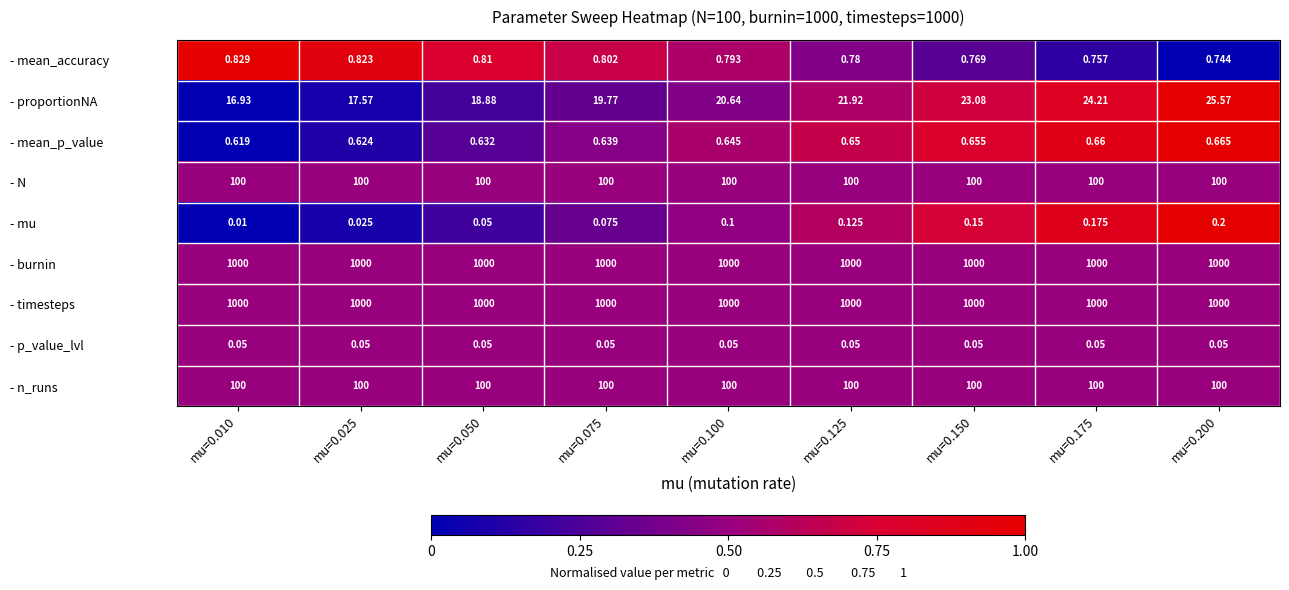

Between mu=0.050 and mu=0.200, which series saw the biggest shift?

- proportionNA